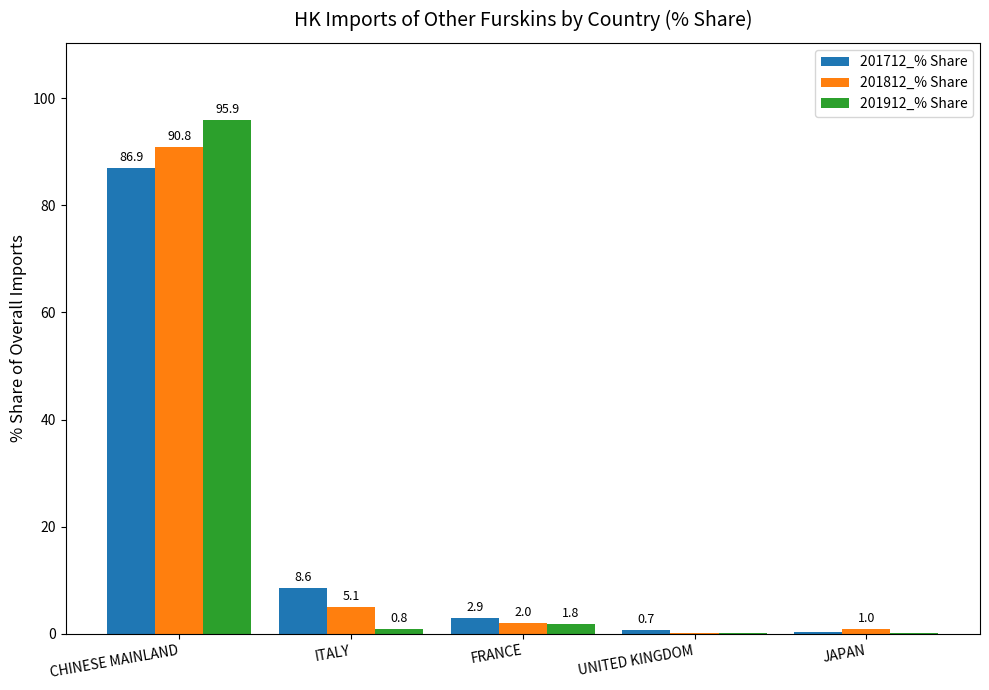

The 201712_% Share series shows 86.9 at CHINESE MAINLAND. True or false?

True